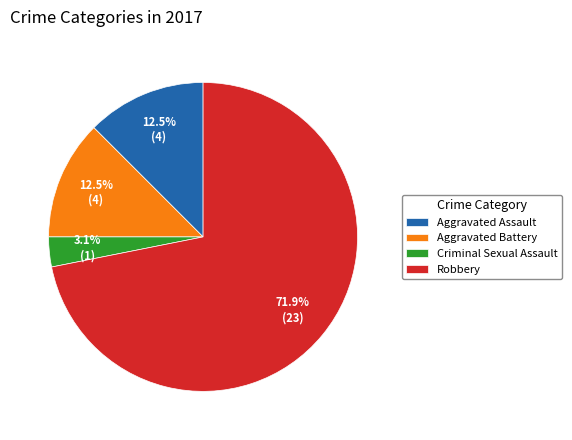

To the nearest percent, what is the difference between the largest and smallest slice percentages?

69%